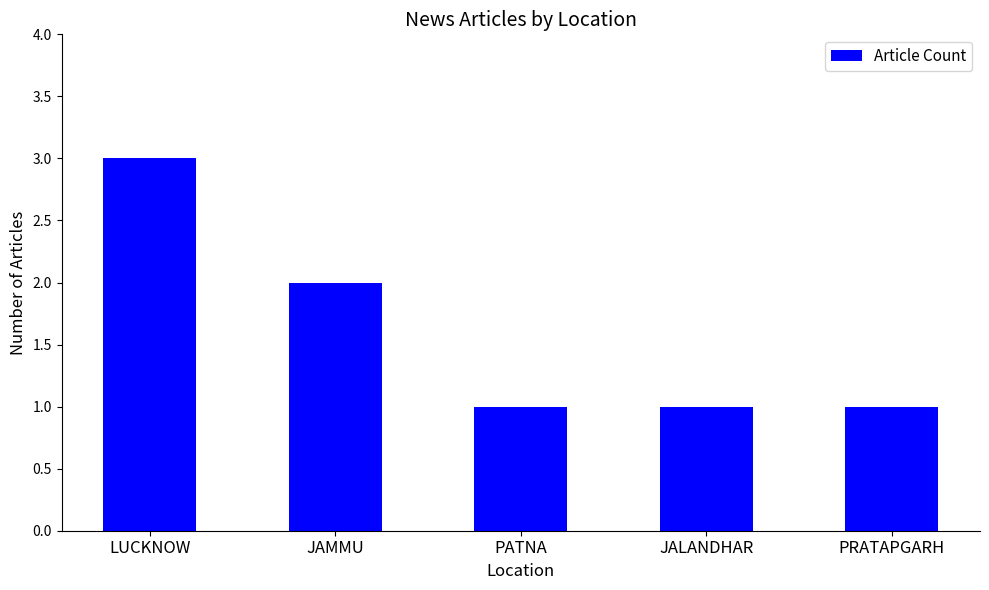

Reading left to right, extract all data points from this chart.

LUCKNOW=3	JAMMU=2	PATNA=1	JALANDHAR=1	PRATAPGARH=1